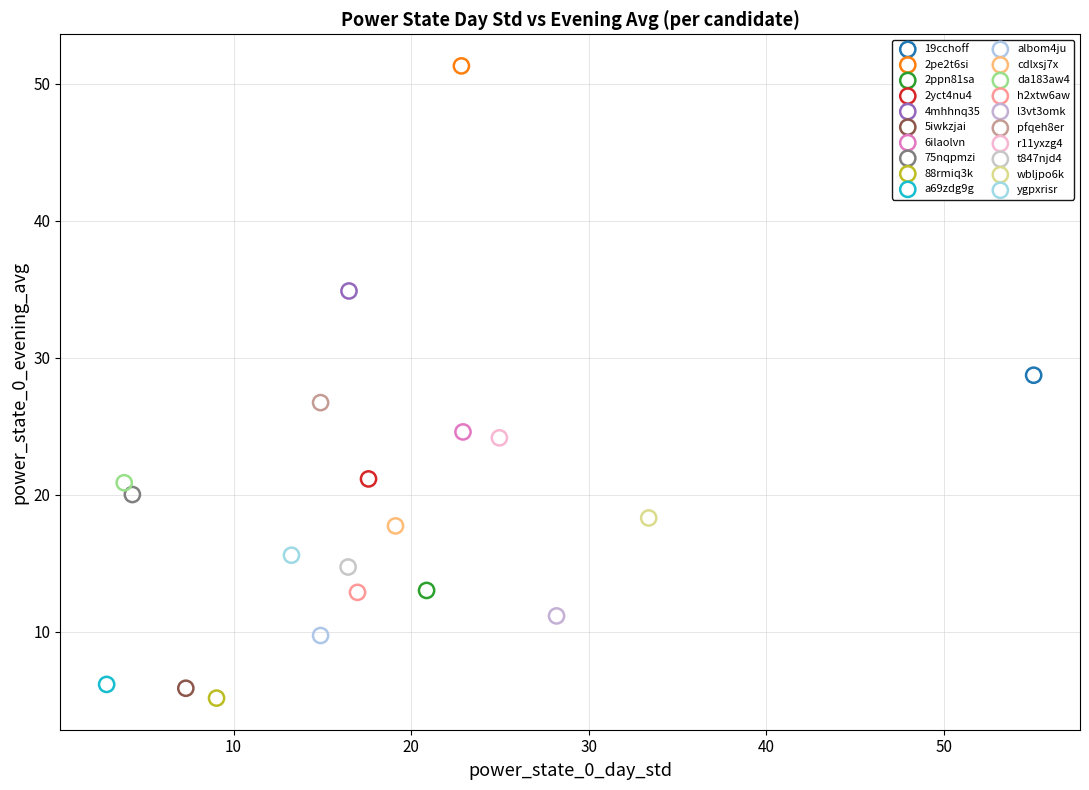

Which series contains the highest Y value?

2pe2t6si